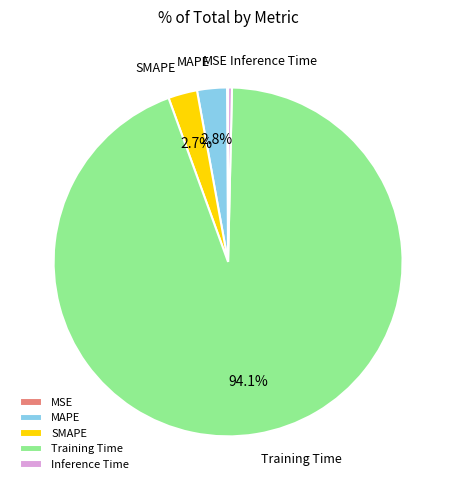

To the nearest percent, what percentage of the pie is Training Time?

94%